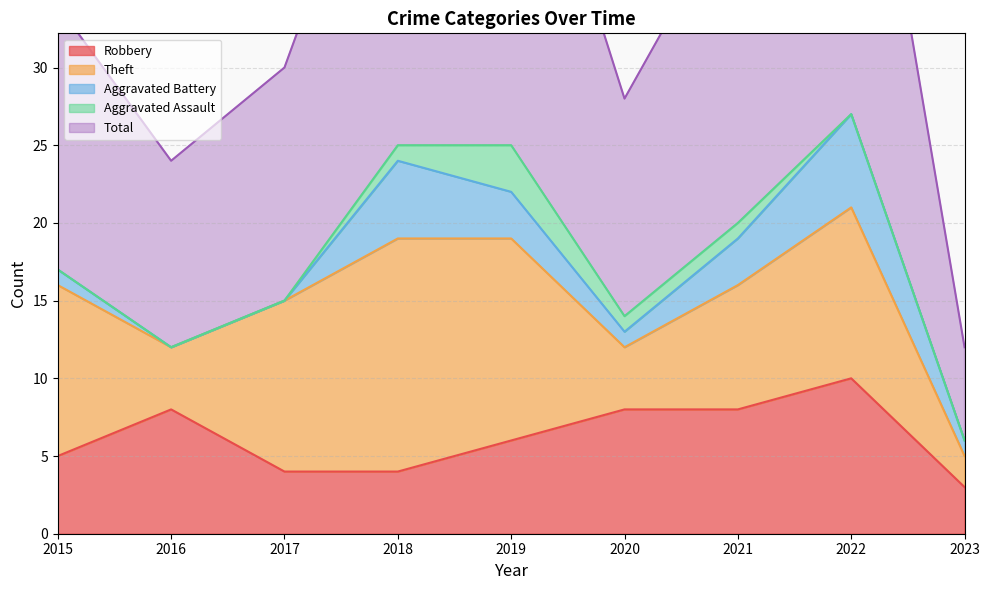

What is the sum of the Total values at 2023 and 2015?

23